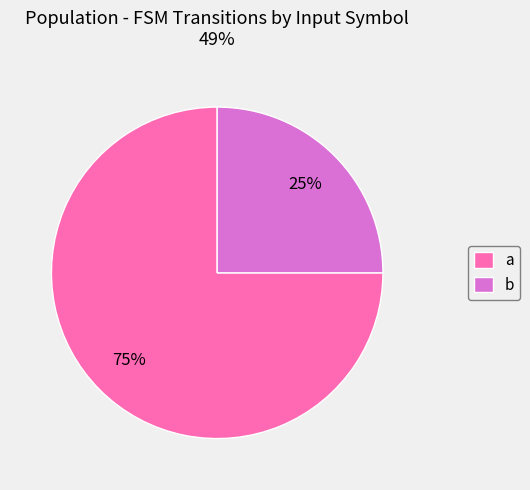

Is the sum of a and b greater than half?

Yes